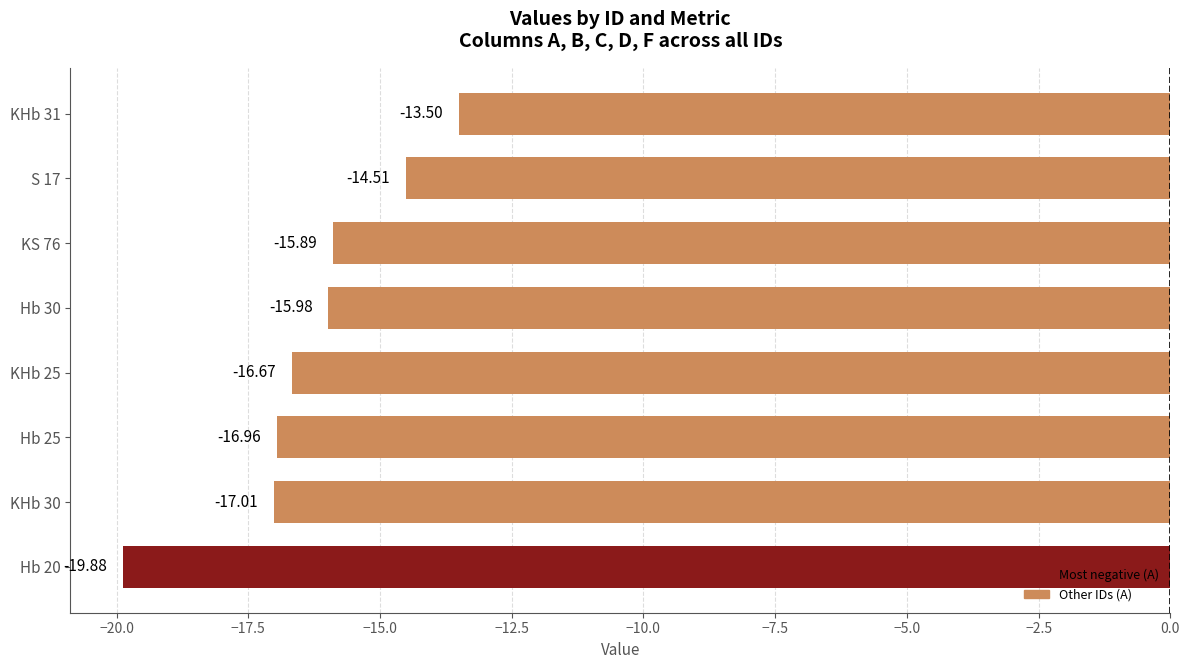

Are the bars horizontal?

Yes